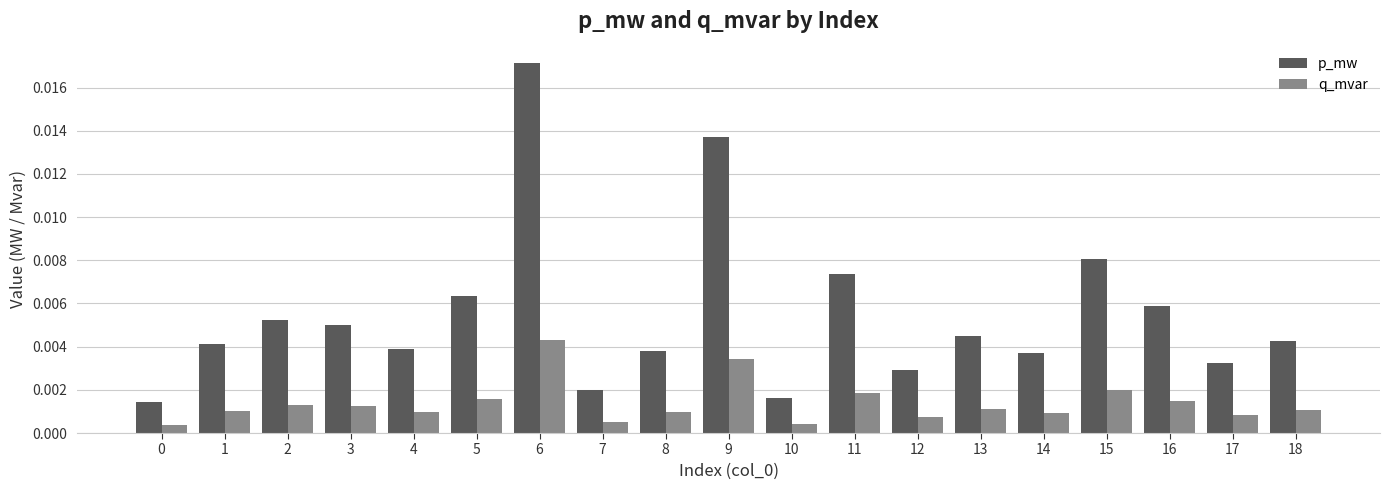

How many distinct data groups are displayed?

2